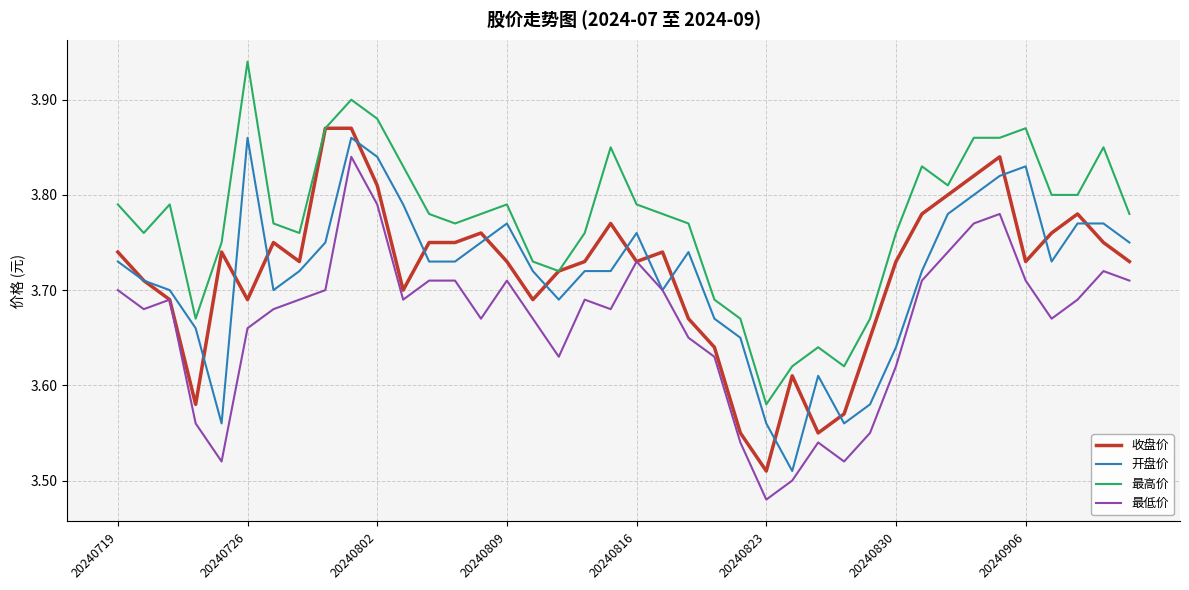

Does the chart have visible grid lines?

Yes